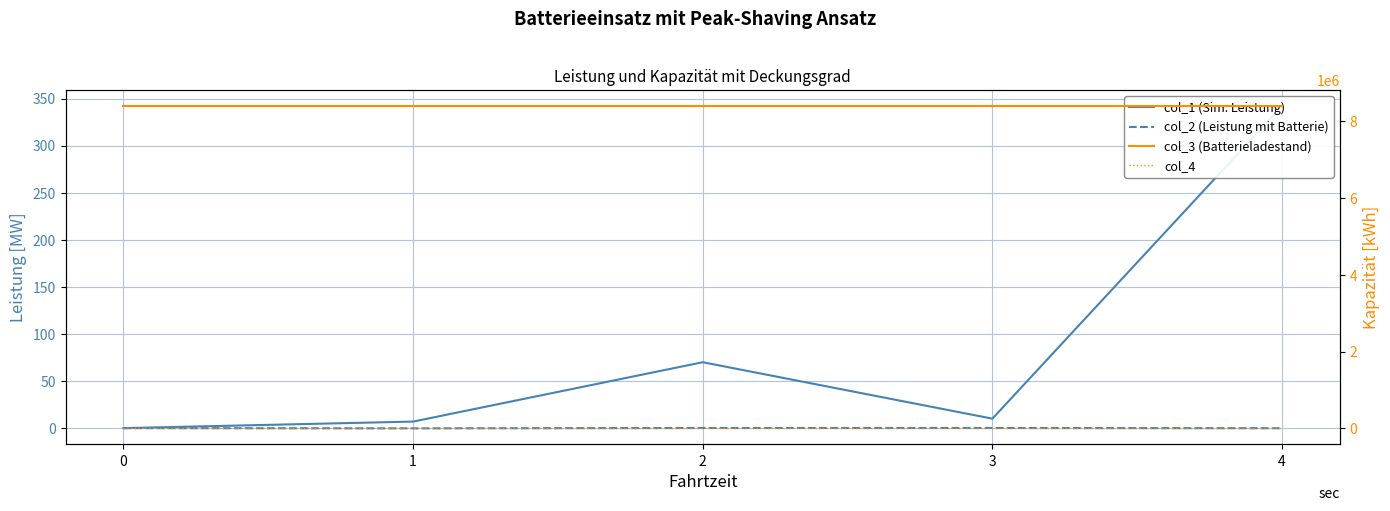

What is the spread (max minus min) of values at 0?

8388736.0